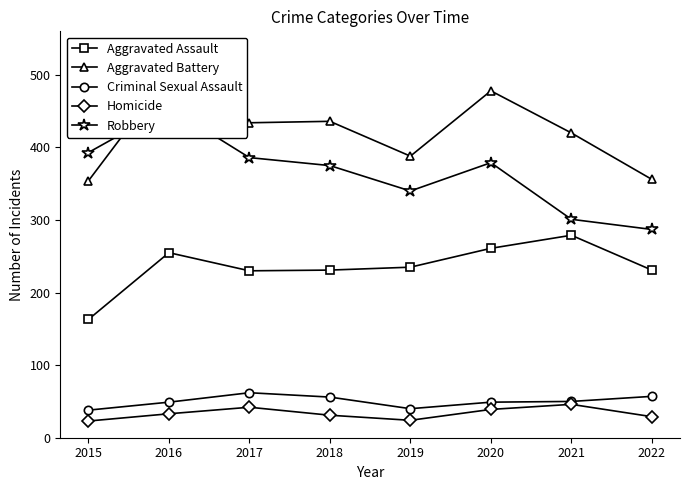

Is it true that Robbery equals 692 at 2016?

False